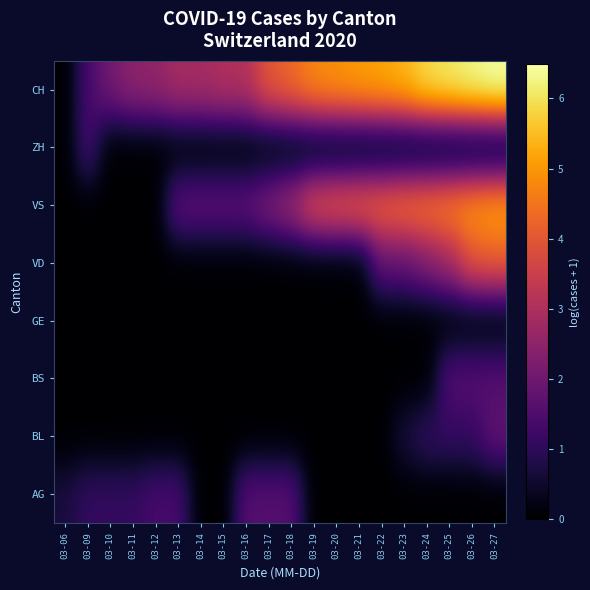

At how many categories does at least one series exceed 1?

19